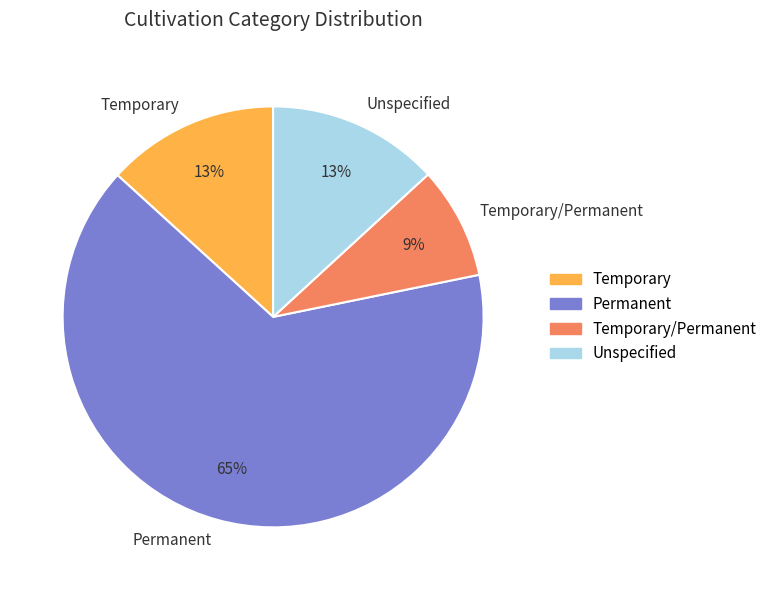

What percentage is the Temporary slice, to the nearest percent?

13%